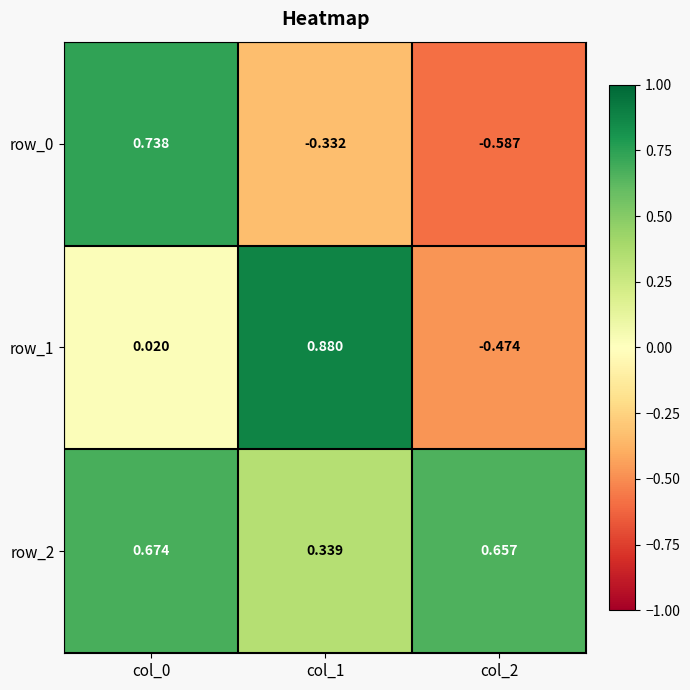

What is the sum of all row_0 values?

-0.2